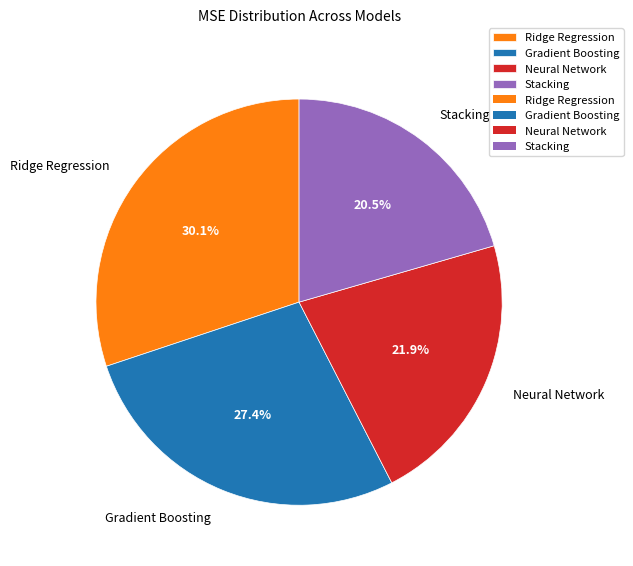

True or false: Ridge Regression accounts for 16% of the total.

False